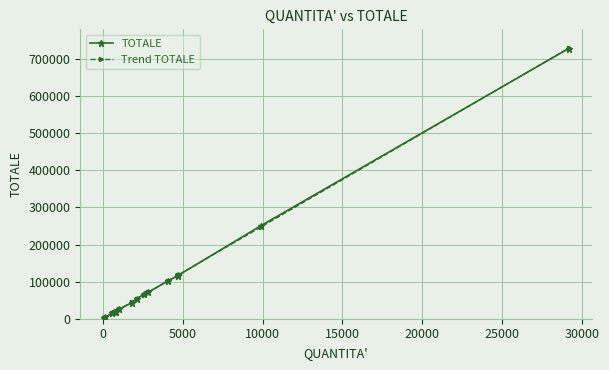

How many lines are shown in the chart?

2